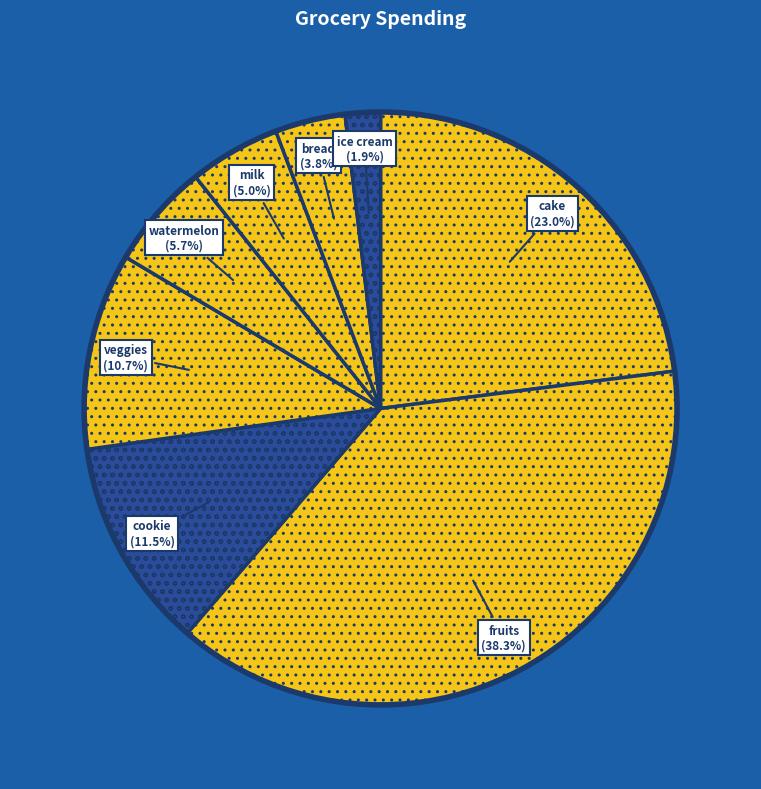

Count the number of slices in the pie.

8